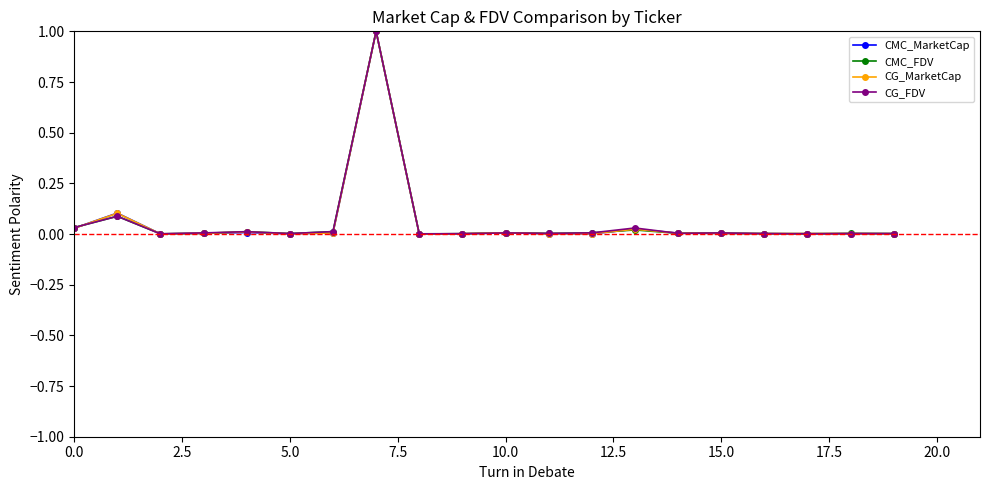

How many lines are shown in the chart?

4